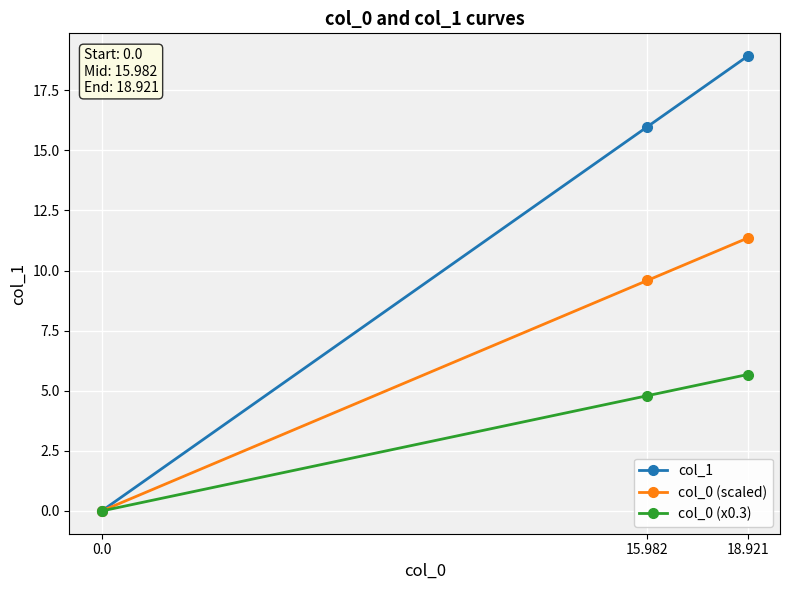

Rank the series by their average value, from lowest to highest.

col_0 (x0.3), col_0 (scaled), col_1